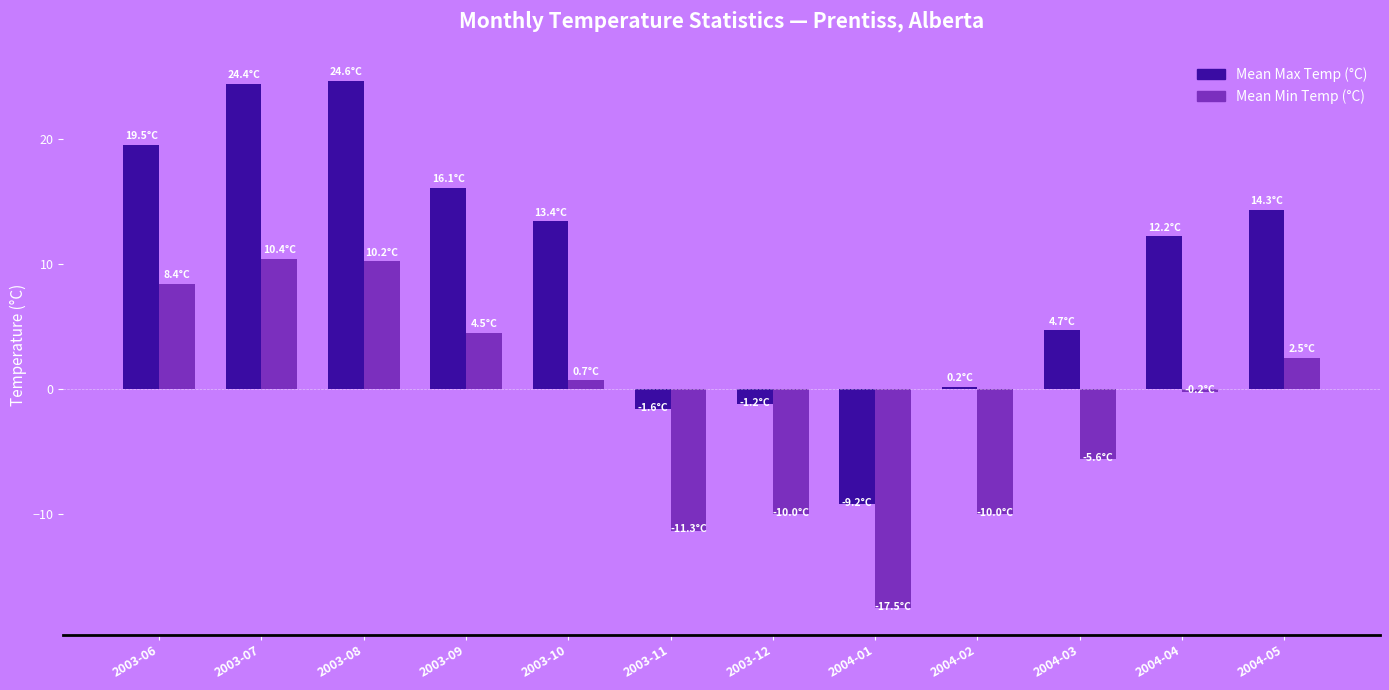

Which series has the widest spread of values?

Mean Max Temp (°C)